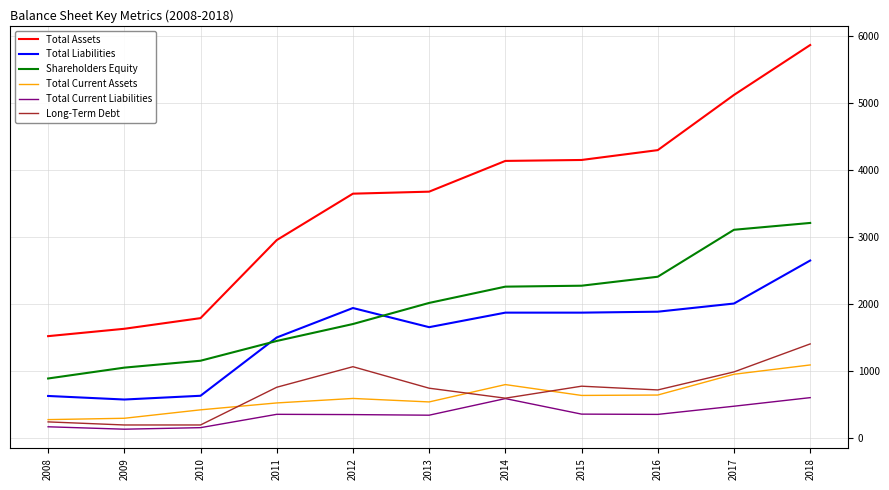

Between 2008 and 2017, which series saw the biggest shift?

Total Assets